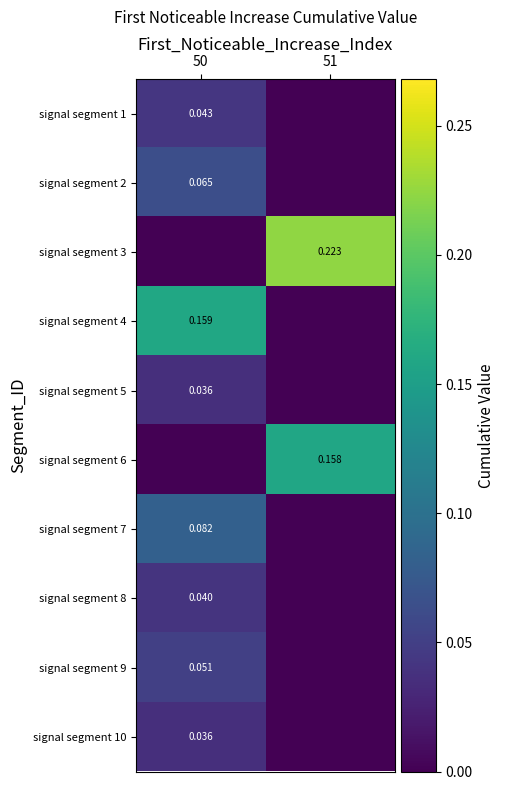

Is the value of signal segment 8 at 50 greater than the value of signal segment 1 at 50?

No